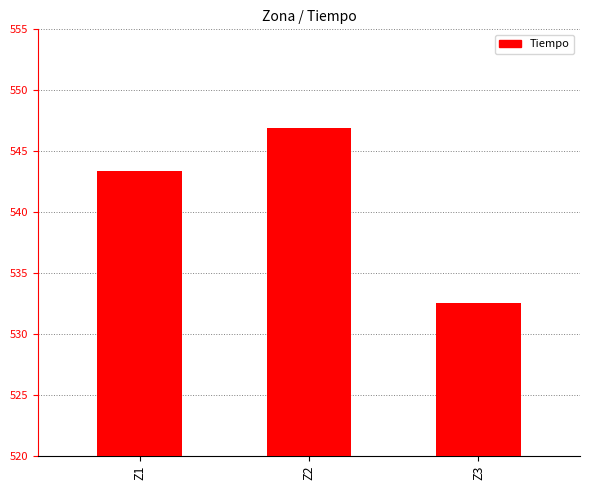

Which label corresponds to the largest value in the chart?

Z2